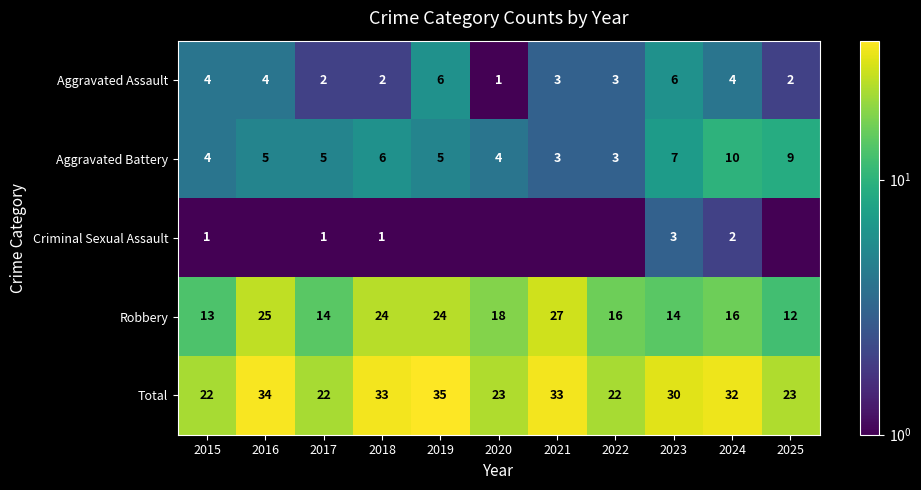

What is the sum of all Total values?

309.0